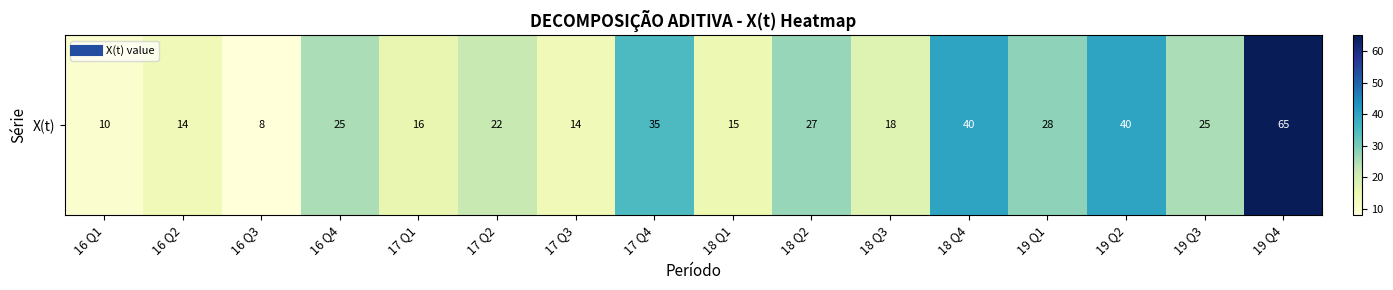

At which label is the value closest to 36?

17 Q4